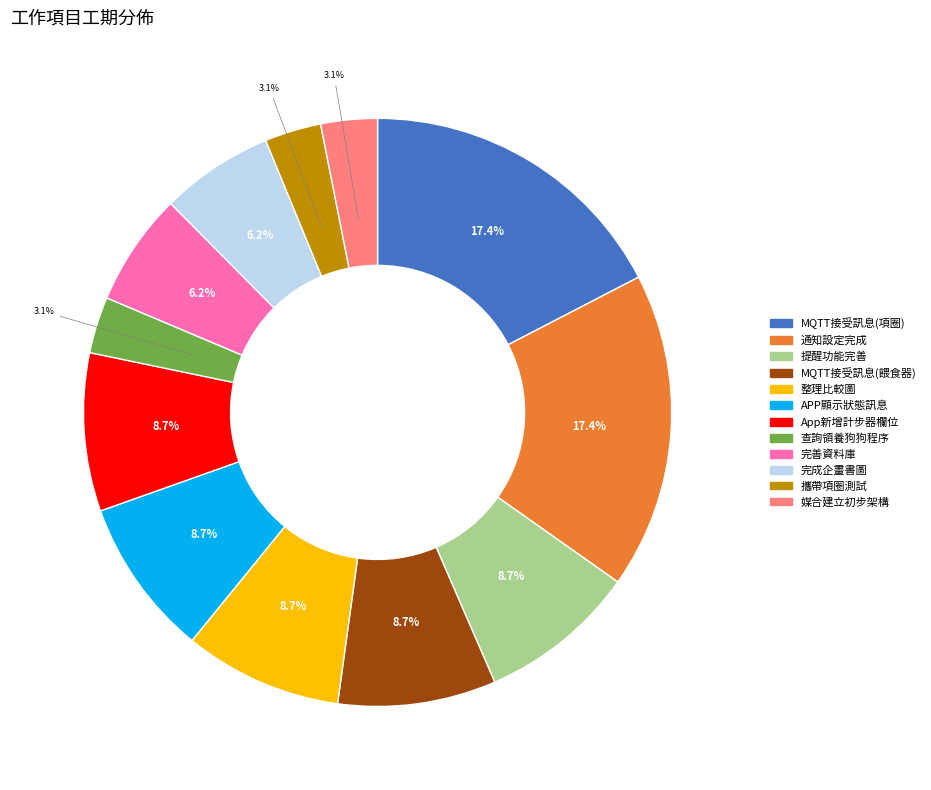

True or false: App新增計步器欄位 accounts for 9% of the total.

True